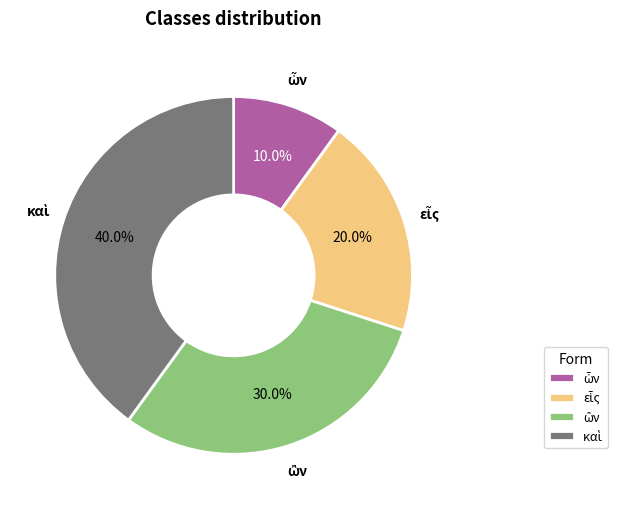

Is there a majority slice in this chart?

No